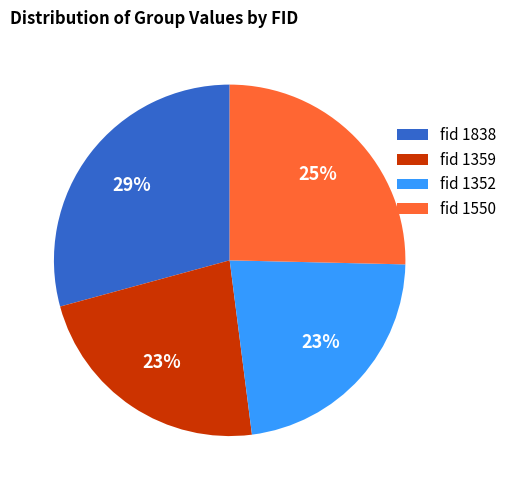

Count the number of slices in the pie.

4